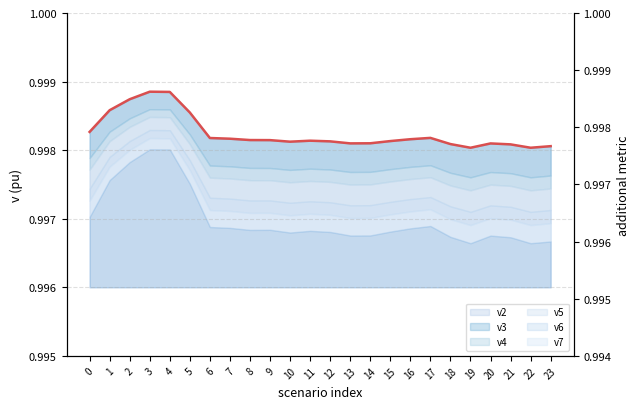

Is it true that v2 (line) equals 1.0 at 7?

True